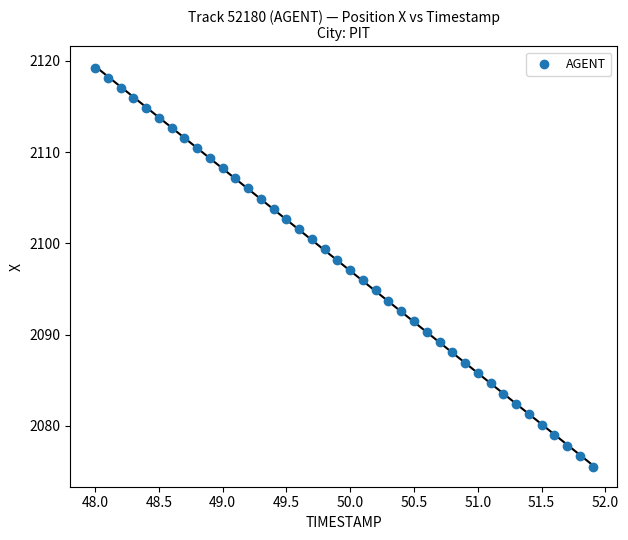

What is the range of Y values (max minus min)?

43.7